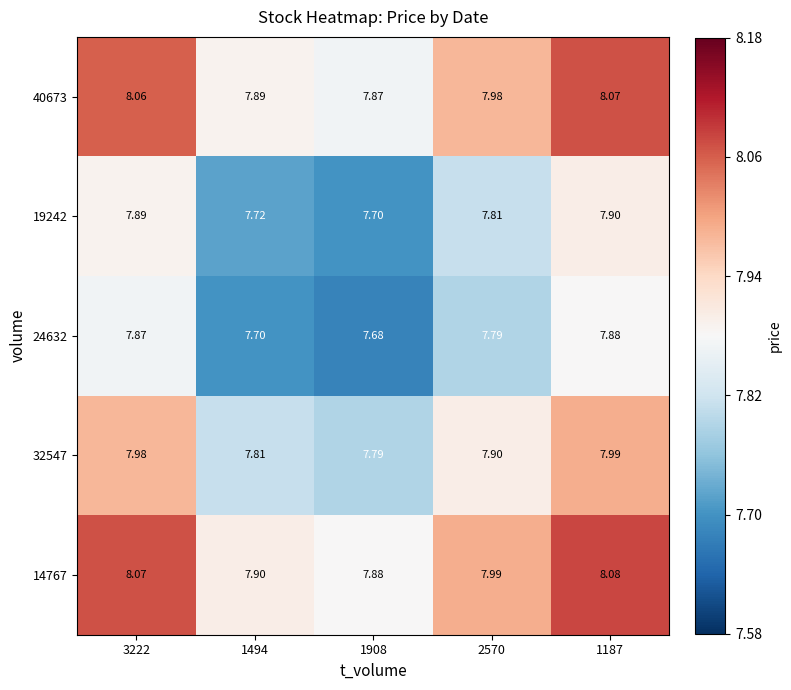

Which category has the highest value across all series?

1187